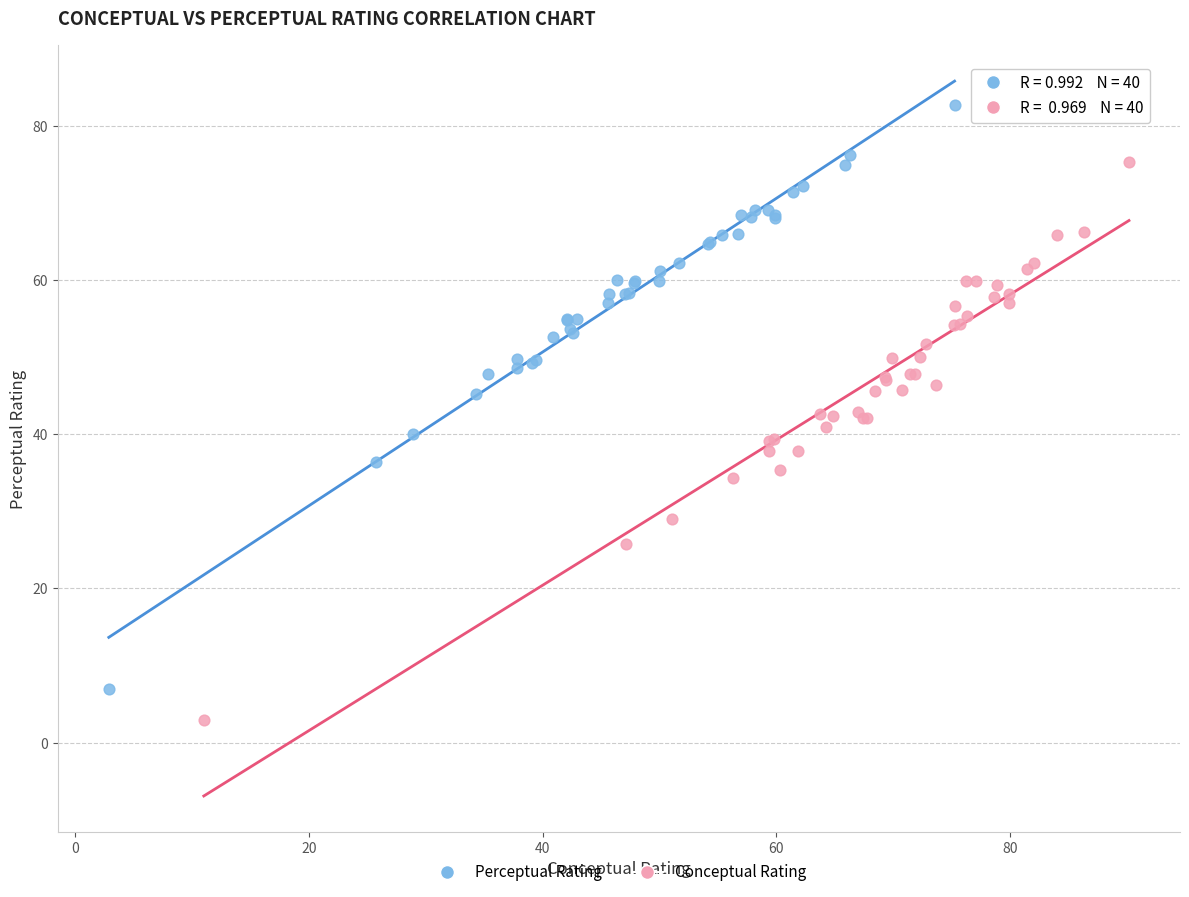

Which series reaches the maximum Y coordinate?

Perceptual Rating